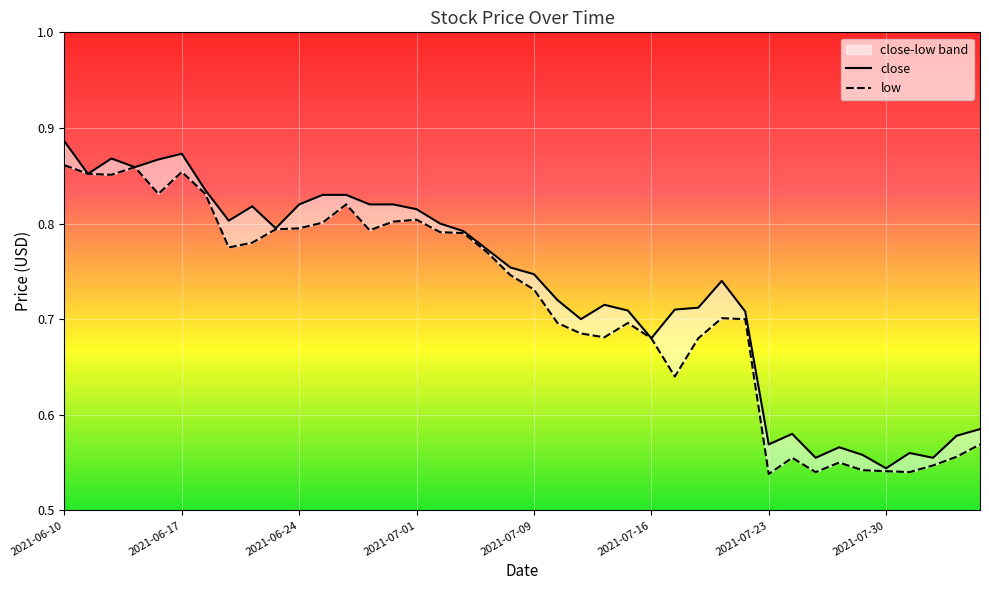

At which category does close reach its first local valley?

2021-06-11